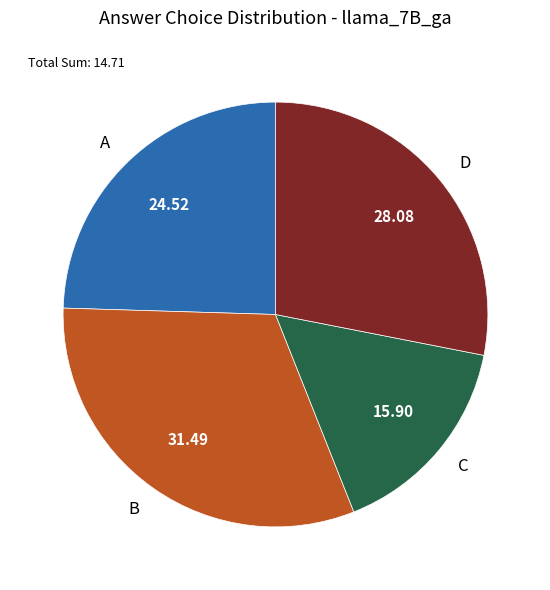

Do B and C together represent more than half of the pie?

No